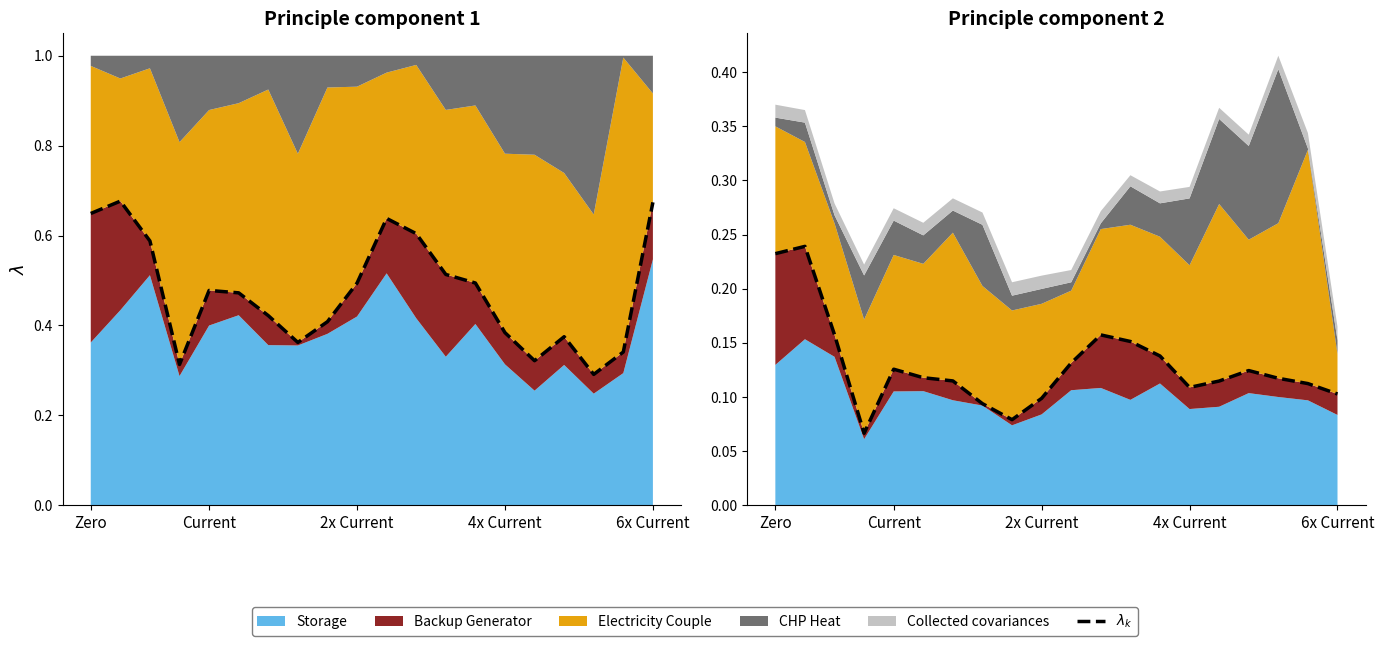

What is the value of the 10th point from the left?

0.1